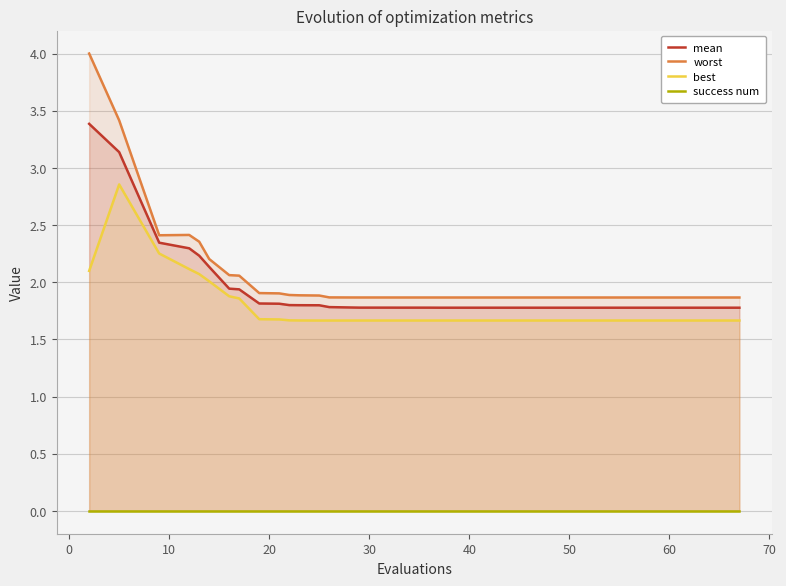

True or false: worst and best cross at least once.

False